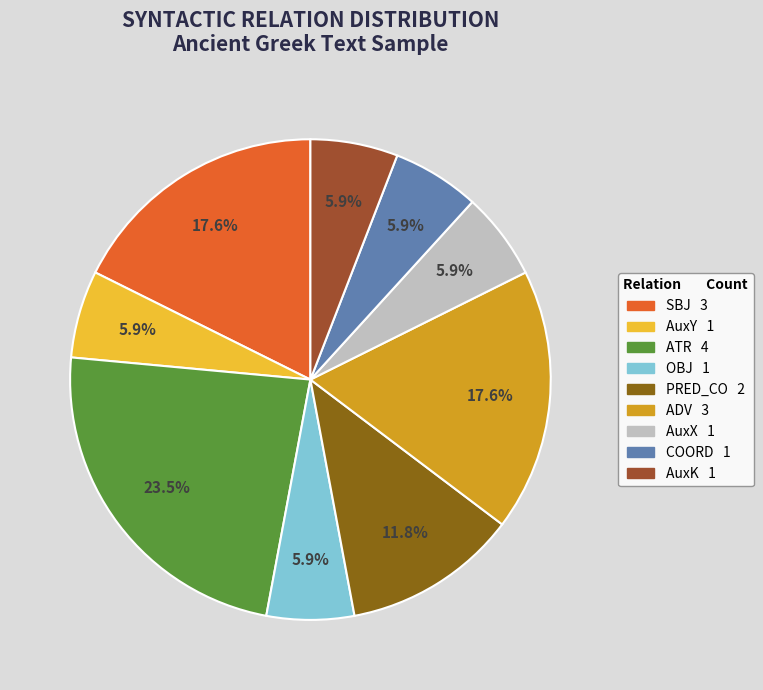

Is AuxK the majority of the pie?

No